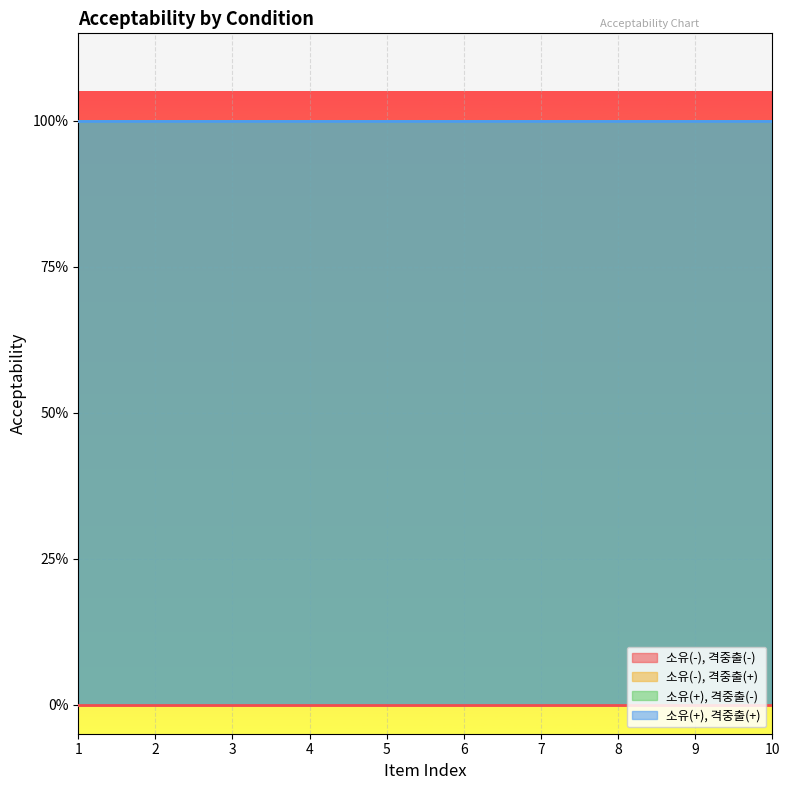

What is the average value of the 소유(+), 격중출(+) series?

1